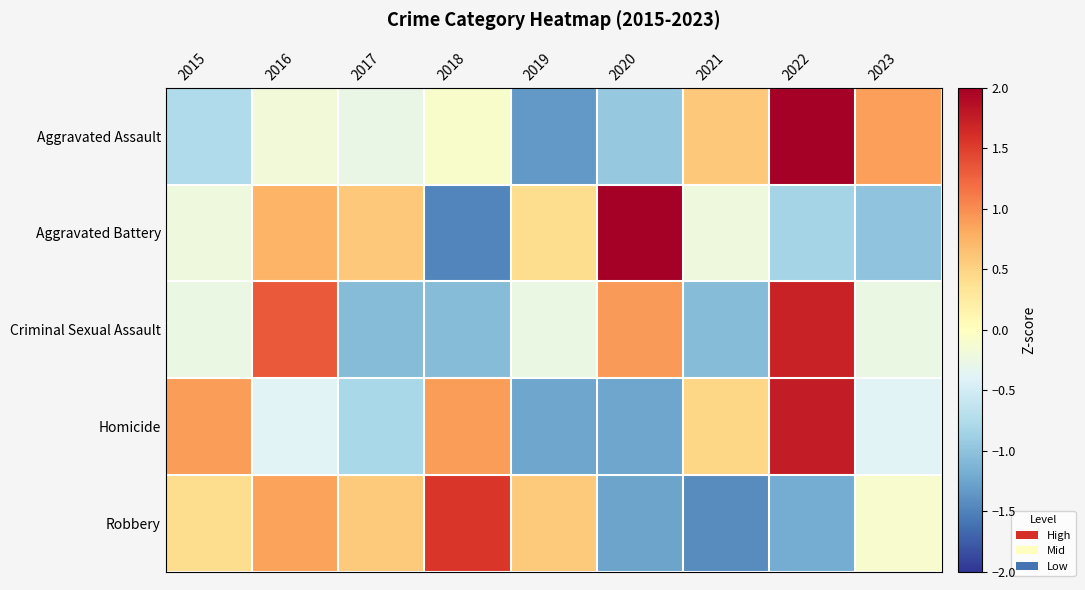

At how many categories does at least one series exceed -1?

9